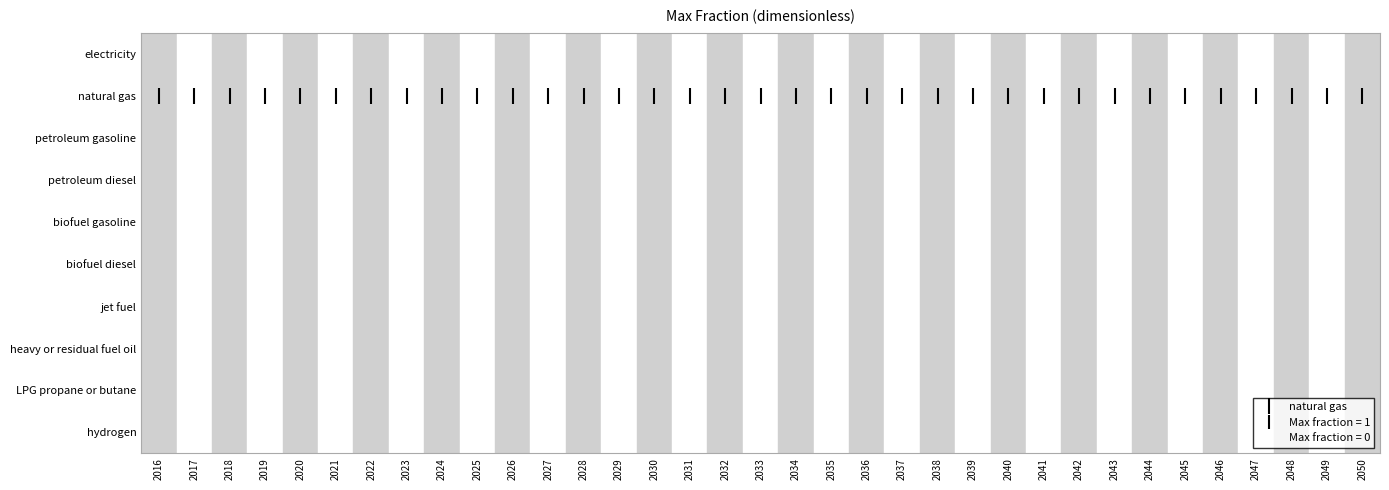

What is the maximum value shown in the chart?

1